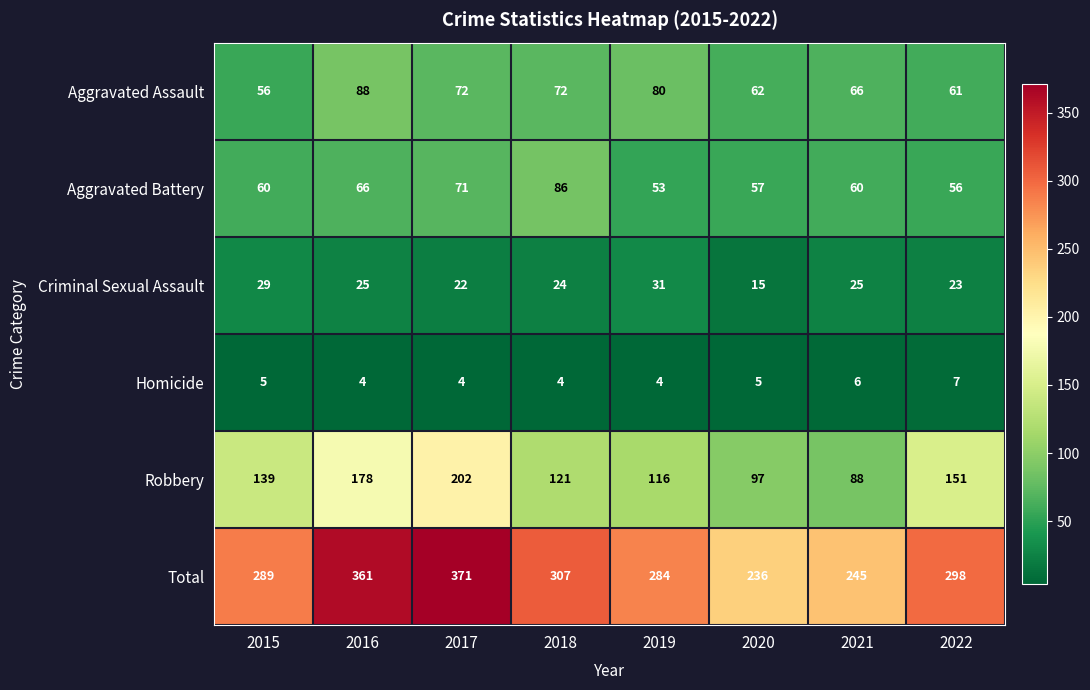

At which category is the sum across all series the highest?

2017